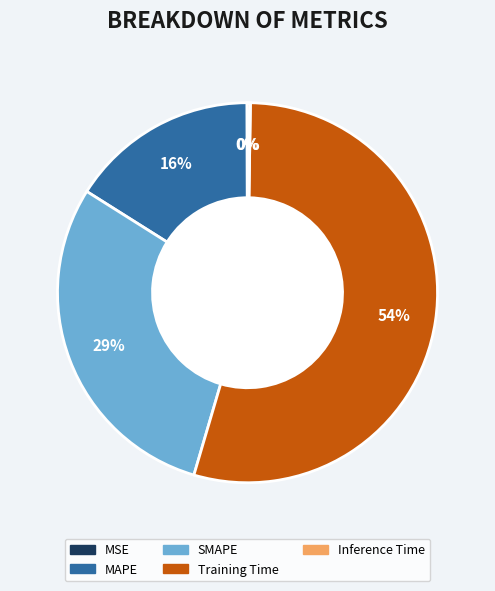

What percentage is the MAPE slice, to the nearest percent?

16%